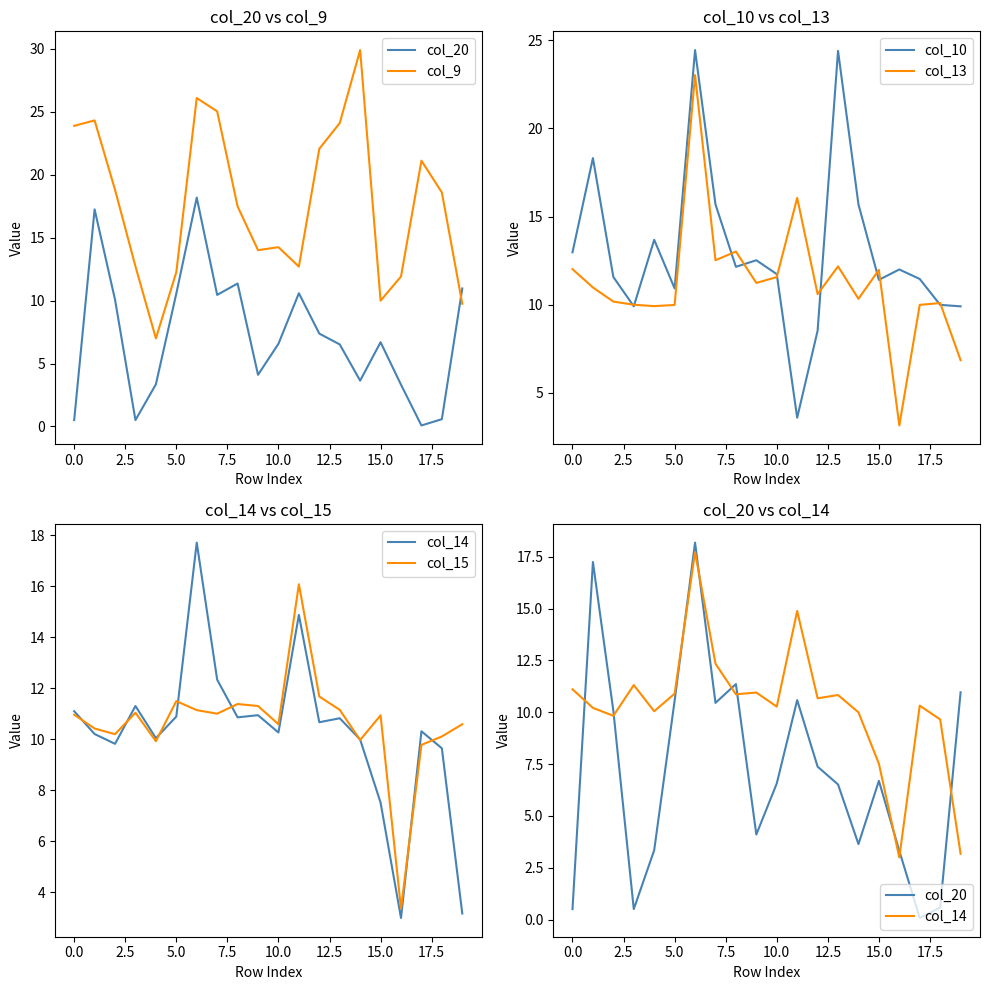

Count the number of categories in the chart.

20